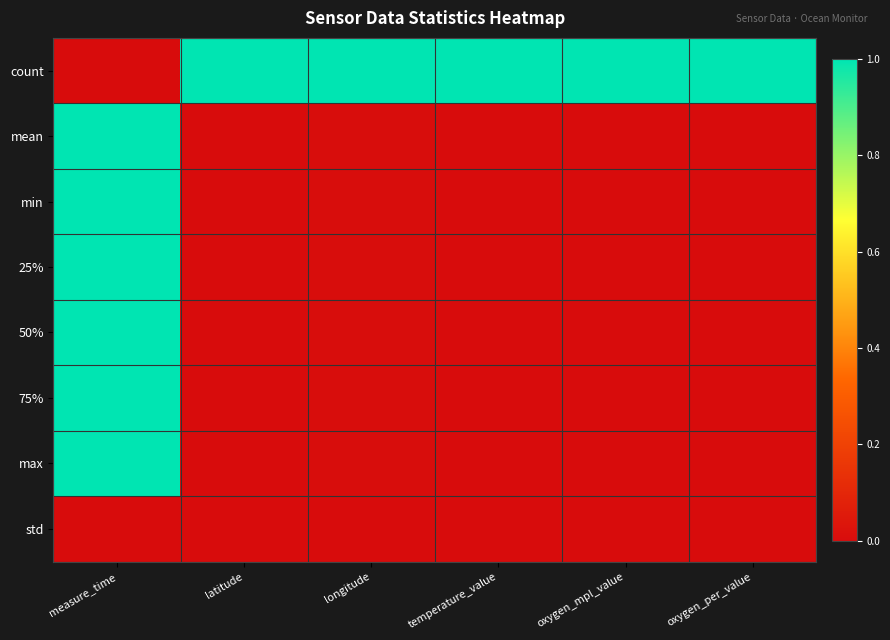

Count the number of data series in this chart.

8